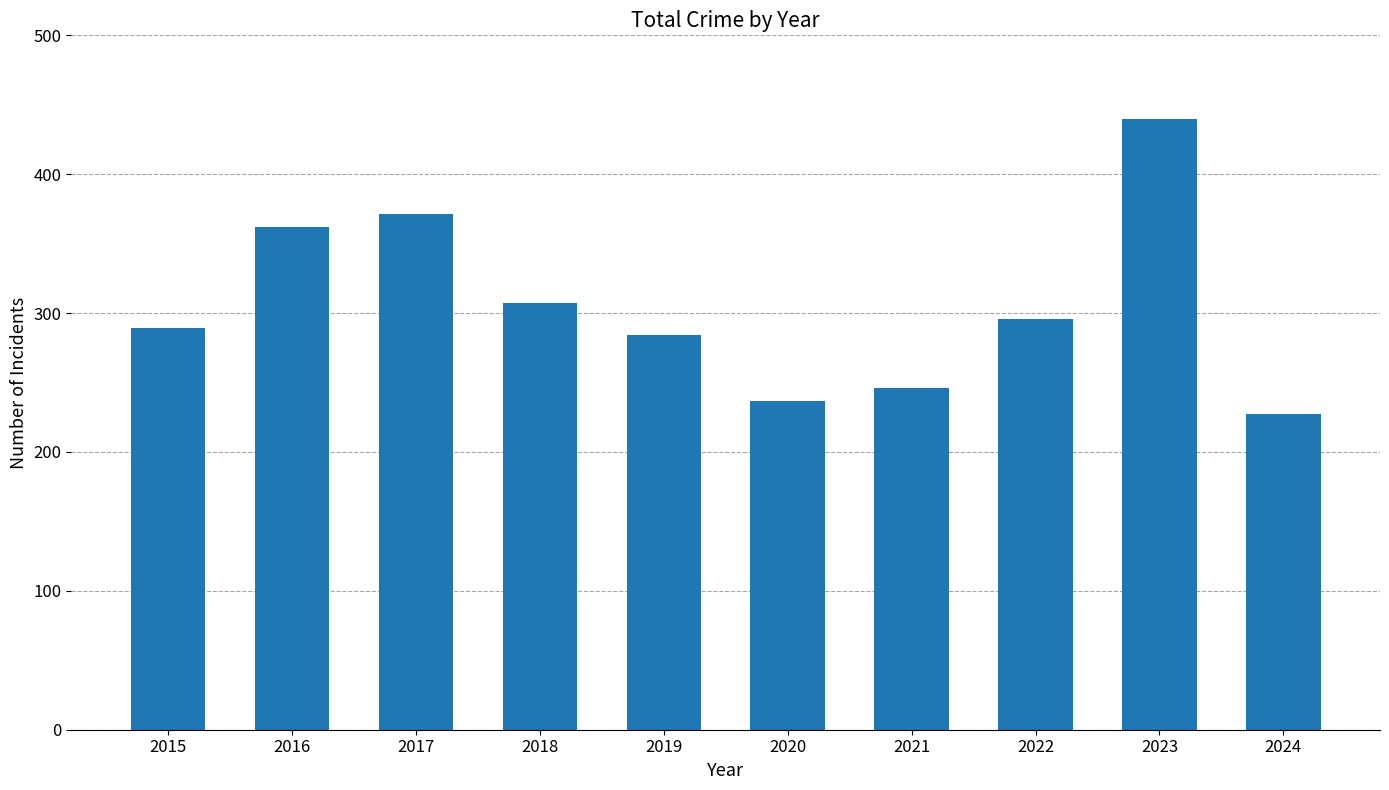

The value at 2019 is 170. True or false?

False